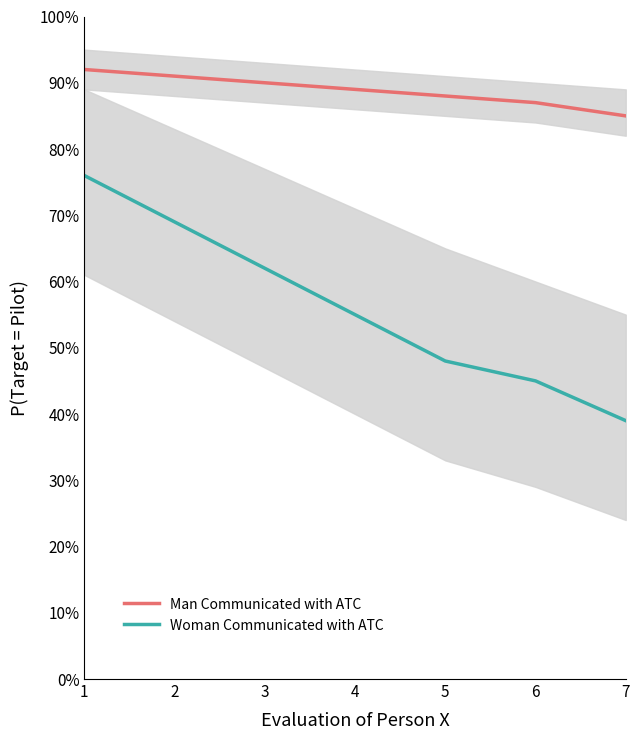

Reading left to right, transcribe all the data shown in this chart.

Man Communicated with ATC: 1=0.9	2=0.9	3=0.9	4=0.9	5=0.9	6=0.9	7=0.8
Woman Communicated with ATC: 1=0.8	2=0.7	3=0.6	4=0.6	5=0.5	6=0.5	7=0.4